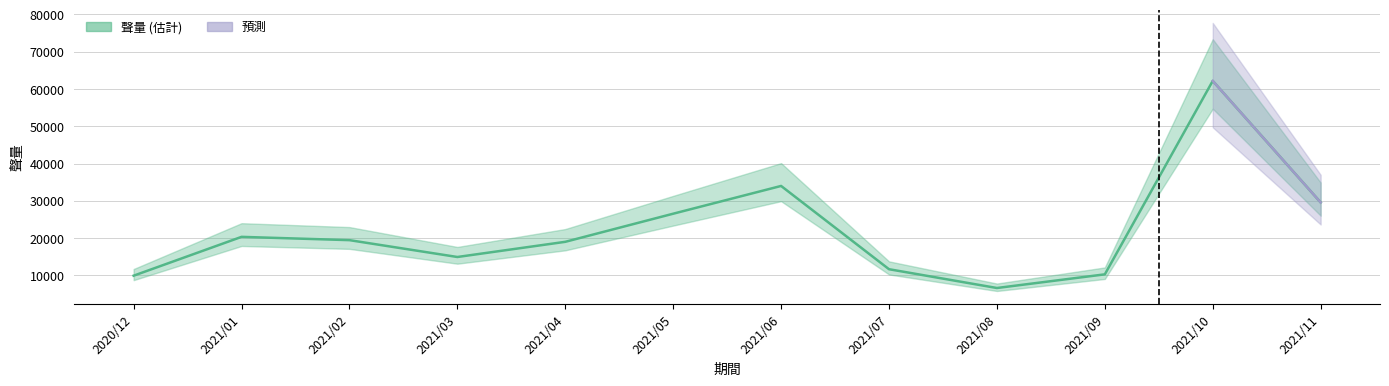

What is the sum of the values at 2021/05 and 2021/07?

38254